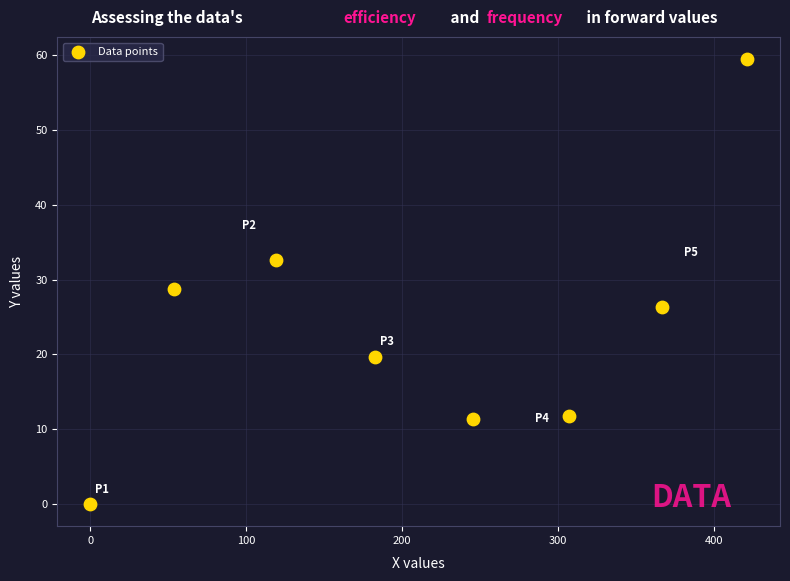

What is the average Y value?

23.8